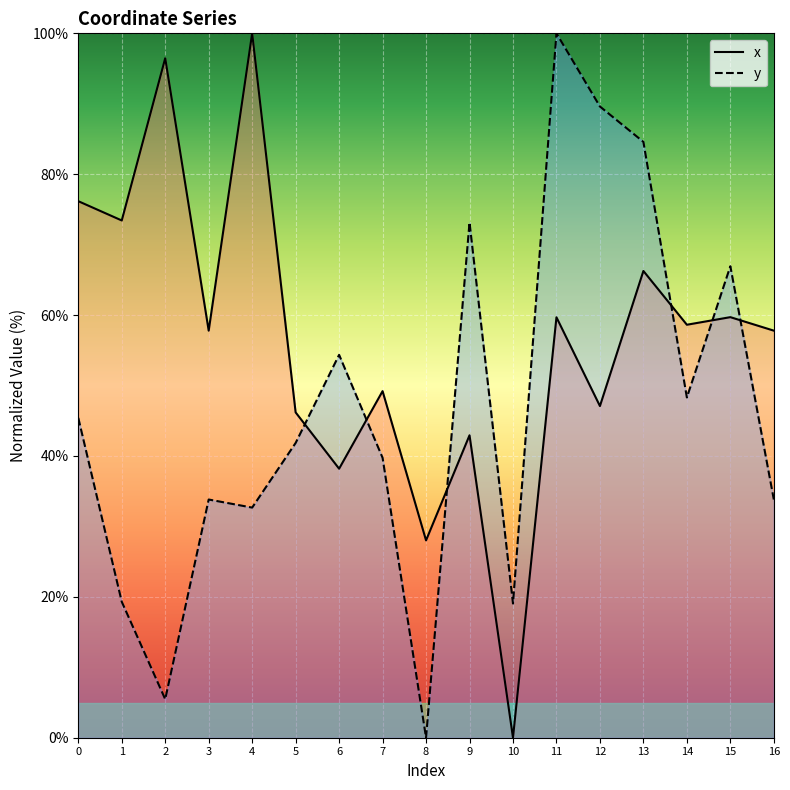

True or false: x has more than 1 points higher than both neighbors.

True